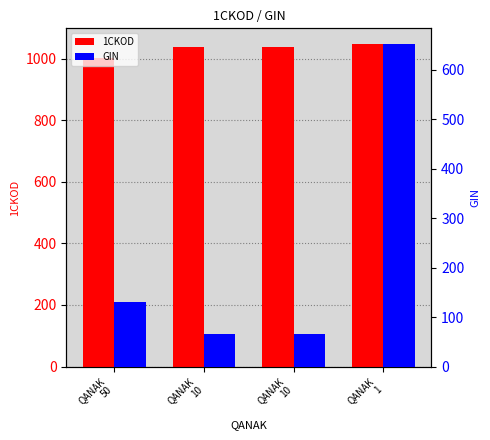

The value of 1CKOD at QANAK
1 is 1046.0. True or false?

True